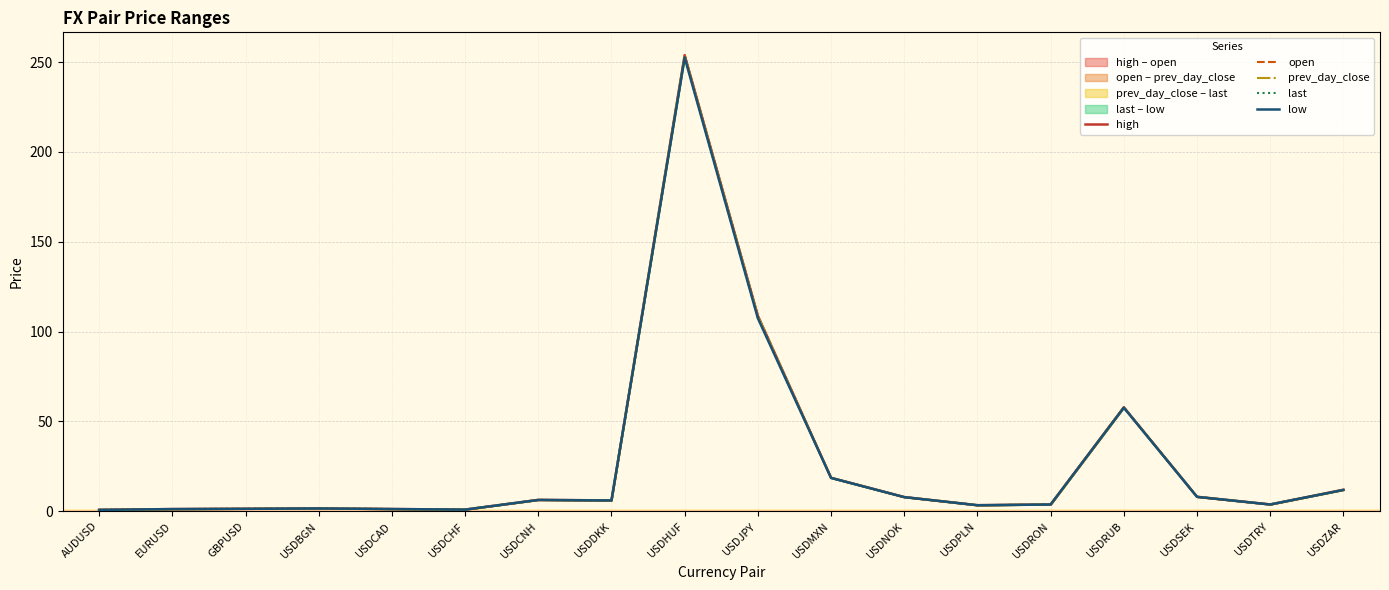

Reading right to left, list all the values displayed in this chart.

high: USDZAR=12.0	USDTRY=3.8	USDSEK=8.1	USDRUB=57.9	USDRON=3.8	USDPLN=3.4	USDNOK=7.9	USDMXN=18.7	USDJPY=108.8	USDHUF=253.8	USDDKK=6.1	USDCNH=6.3	USDCHF=0.9	USDCAD=1.3	USDBGN=1.6	GBPUSD=1.4	EURUSD=1.2	AUDUSD=0.8
open: USDZAR=11.9	USDTRY=3.8	USDSEK=8.1	USDRUB=57.7	USDRON=3.8	USDPLN=3.4	USDNOK=7.9	USDMXN=18.6	USDJPY=108.6	USDHUF=253.6	USDDKK=6.1	USDCNH=6.3	USDCHF=0.9	USDCAD=1.3	USDBGN=1.6	GBPUSD=1.4	EURUSD=1.2	AUDUSD=0.8
prev_day_close: USDZAR=11.9	USDTRY=3.8	USDSEK=8.1	USDRUB=57.7	USDRON=3.8	USDPLN=3.4	USDNOK=7.9	USDMXN=18.6	USDJPY=108.6	USDHUF=253.5	USDDKK=6.1	USDCNH=6.3	USDCHF=0.9	USDCAD=1.3	USDBGN=1.6	GBPUSD=1.4	EURUSD=1.2	AUDUSD=0.8
last: USDZAR=12.0	USDTRY=3.8	USDSEK=8.0	USDRUB=57.8	USDRON=3.8	USDPLN=3.4	USDNOK=7.9	USDMXN=18.6	USDJPY=107.7	USDHUF=252.7	USDDKK=6.0	USDCNH=6.3	USDCHF=0.9	USDCAD=1.3	USDBGN=1.6	GBPUSD=1.4	EURUSD=1.2	AUDUSD=0.8
low: USDZAR=11.9	USDTRY=3.8	USDSEK=8.0	USDRUB=57.7	USDRON=3.8	USDPLN=3.4	USDNOK=7.9	USDMXN=18.6	USDJPY=107.4	USDHUF=252.5	USDDKK=6.0	USDCNH=6.3	USDCHF=0.9	USDCAD=1.3	USDBGN=1.6	GBPUSD=1.4	EURUSD=1.2	AUDUSD=0.8